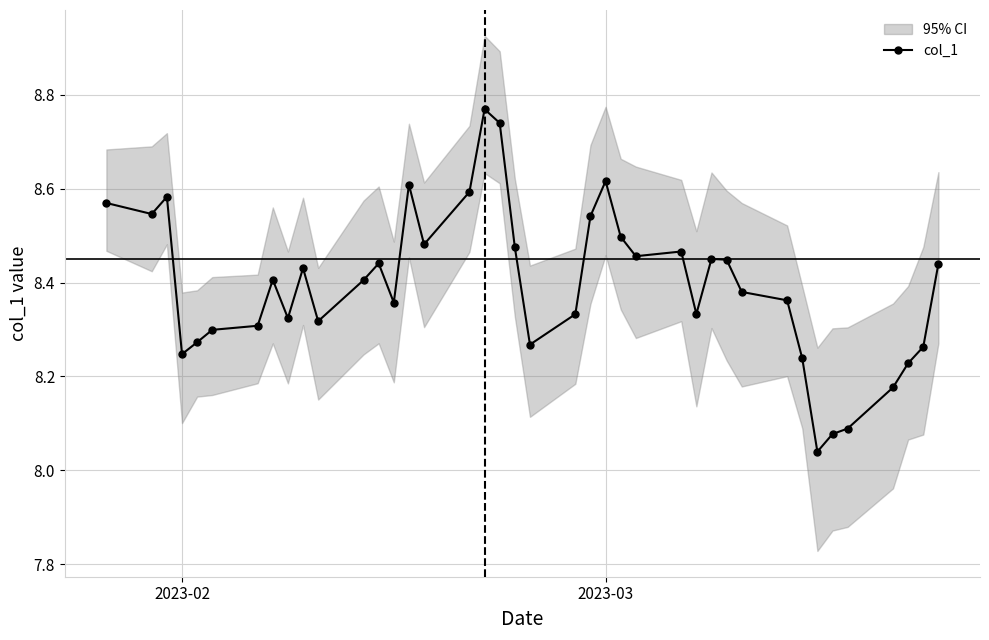

True or false: col_1 has more than 2 interior local peaks.

True